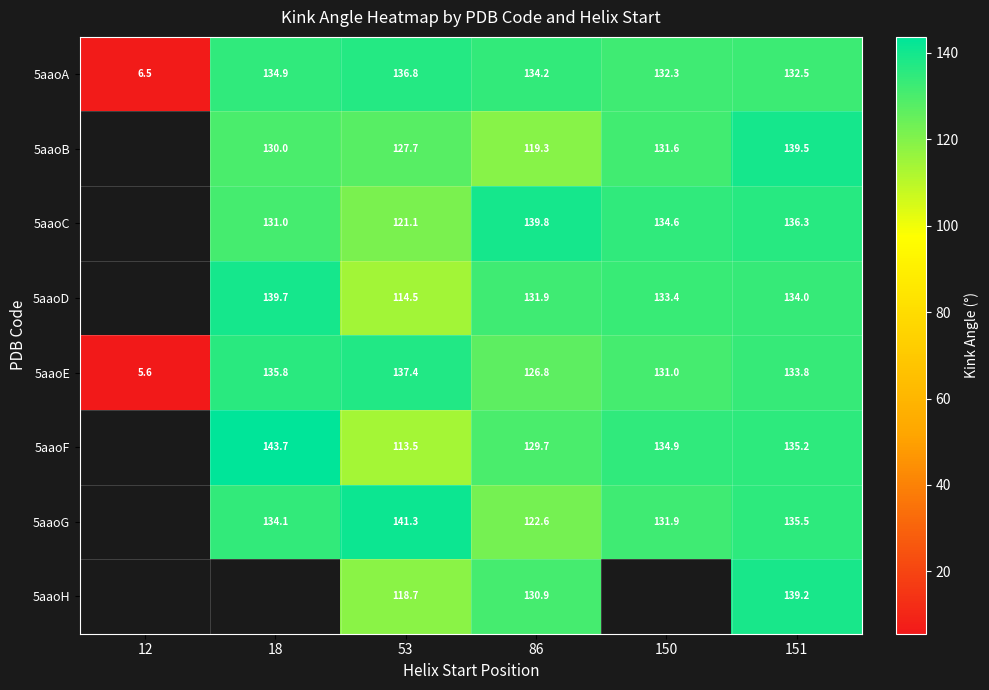

Is the value of 5aaoB at 53 greater than the value of 5aaoG at 53?

No